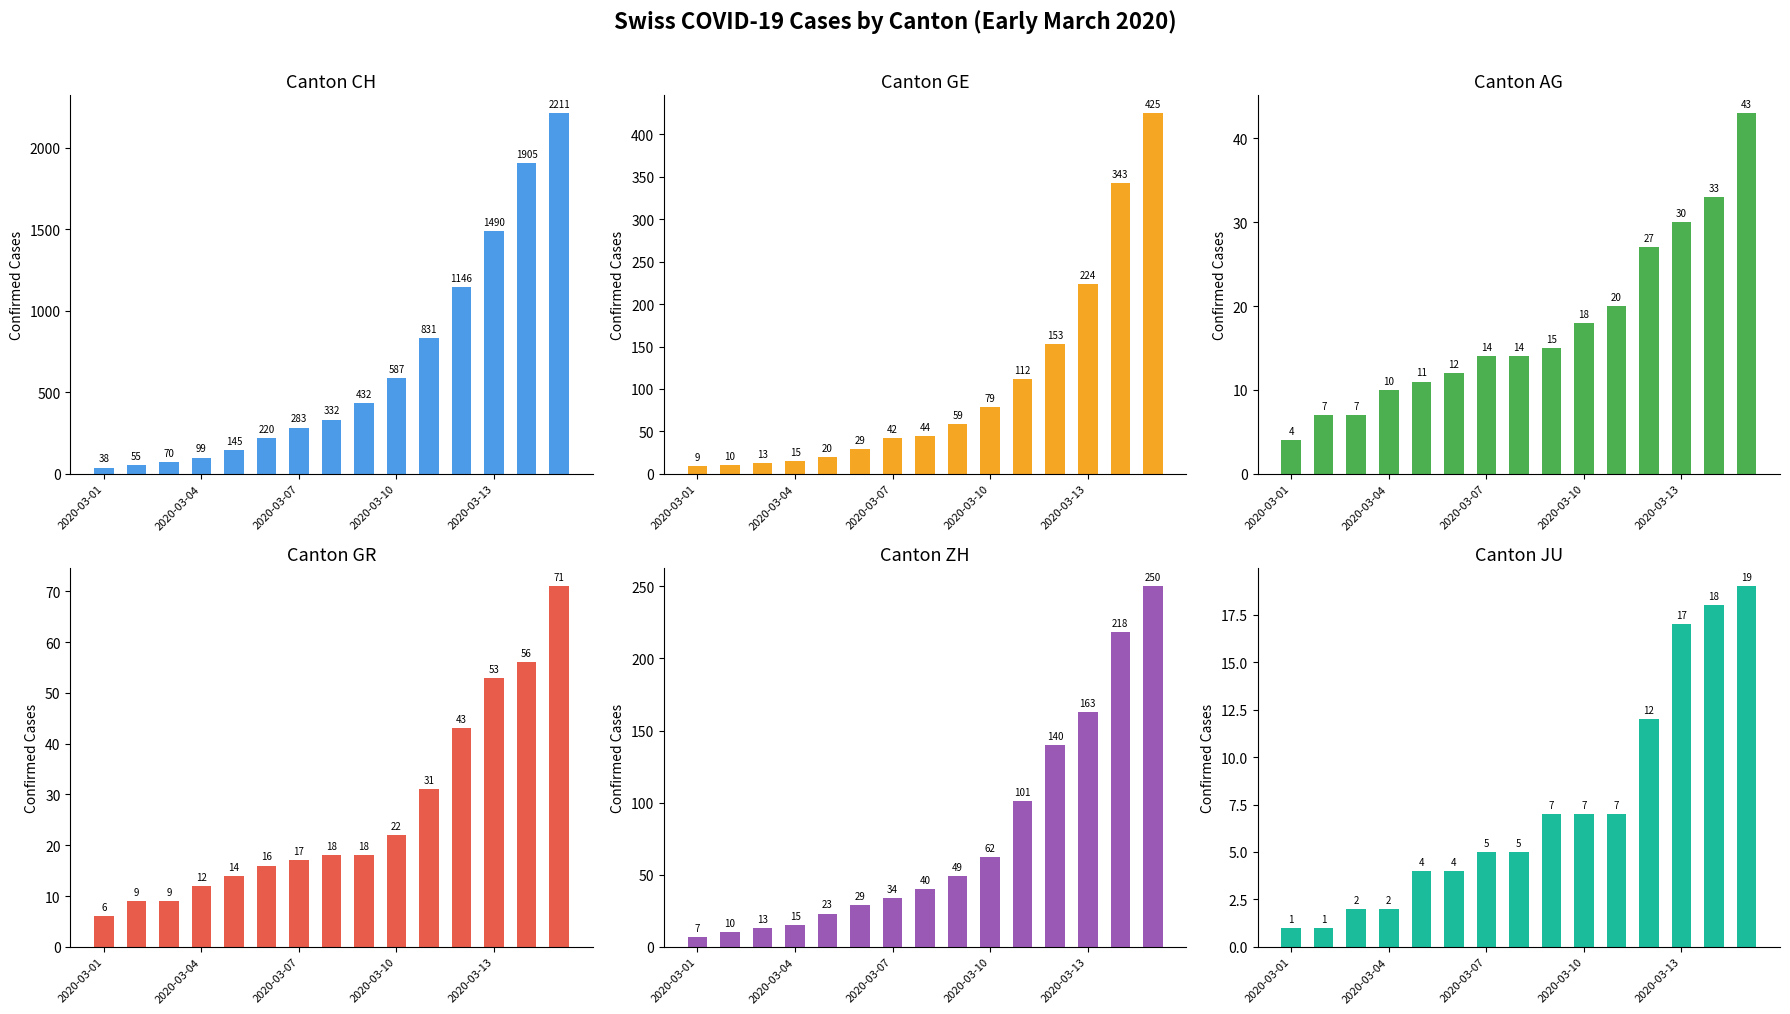

Between 2020-03-01 and 7, which series saw the biggest shift?

CH